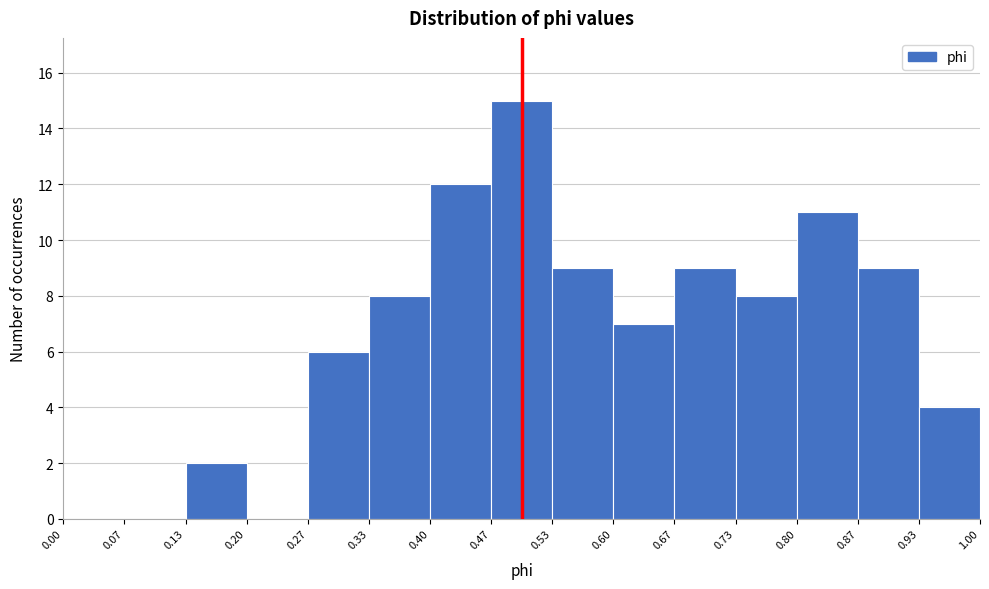

Reading left to right, list every bar in this chart as the range it spans on the x-axis followed by its height. The values are not printed on the chart, so give them approximately, as read against the axis.

0.00 to 0.07: 0
0.07 to 0.13: 0
0.13 to 0.20: 2
0.20 to 0.27: 0
0.27 to 0.33: 6
0.33 to 0.40: 8
0.40 to 0.47: 12
0.47 to 0.53: 15
0.53 to 0.60: 9
0.60 to 0.67: 7
0.67 to 0.73: 9
0.73 to 0.80: 8
0.80 to 0.87: 11
0.87 to 0.93: 9
0.93 to 1.00: 4